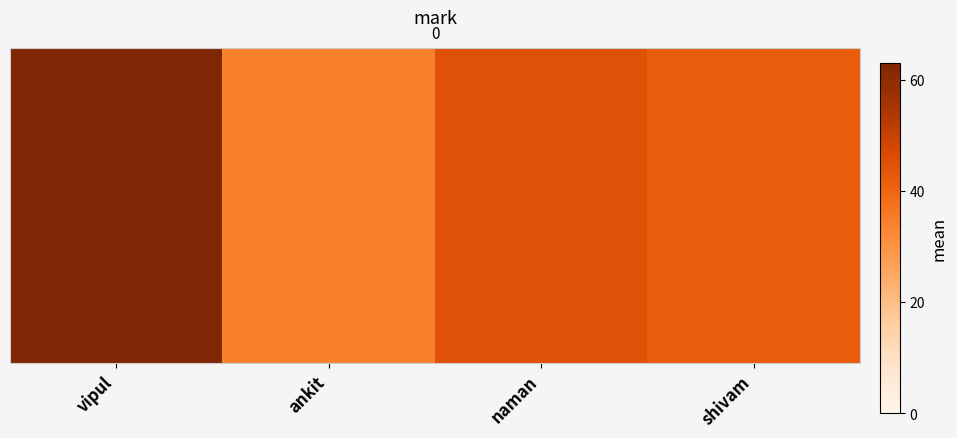

Reading left to right, extract all data points from this chart.

63	34	45	42